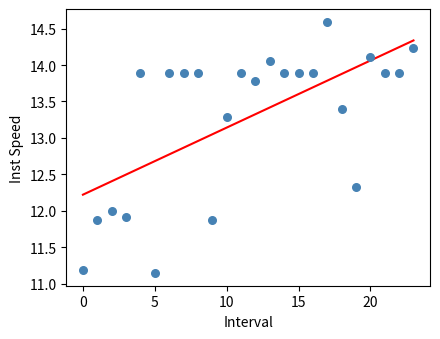

What is the range of Y values (max minus min)?

3.4